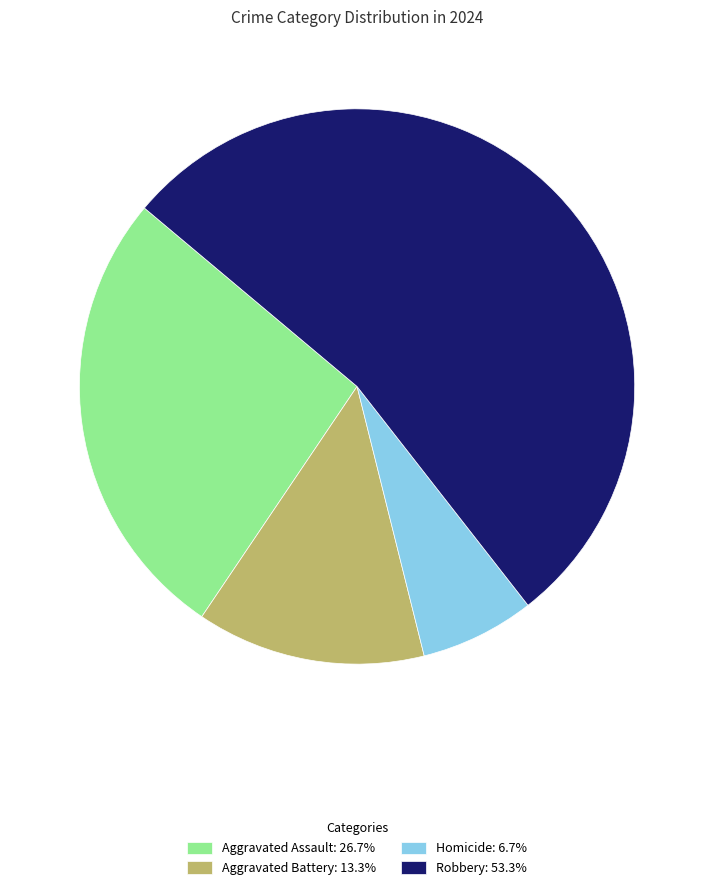

The Robbery slice represents 53% of the pie. True or false?

True